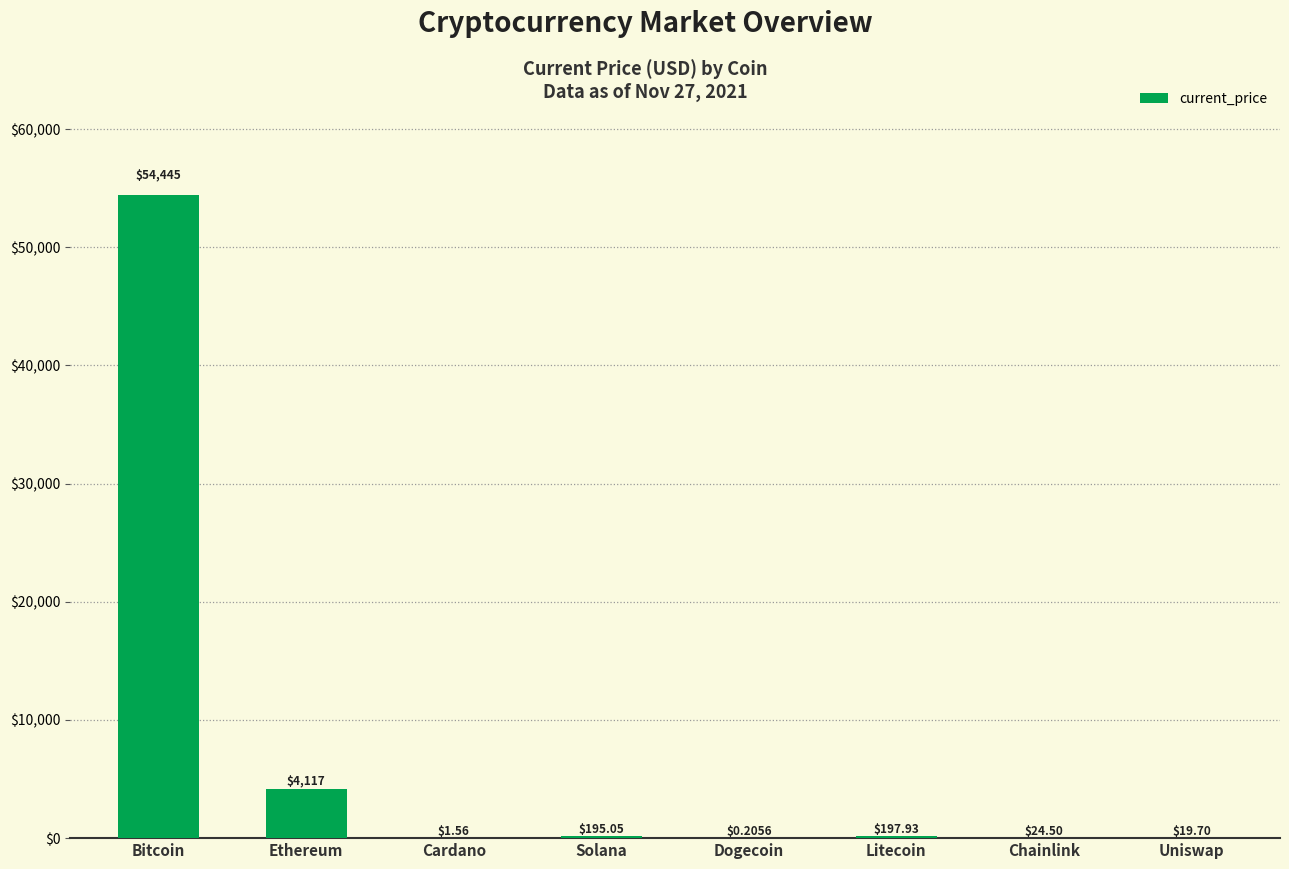

What is the sum of all values?

59001.0